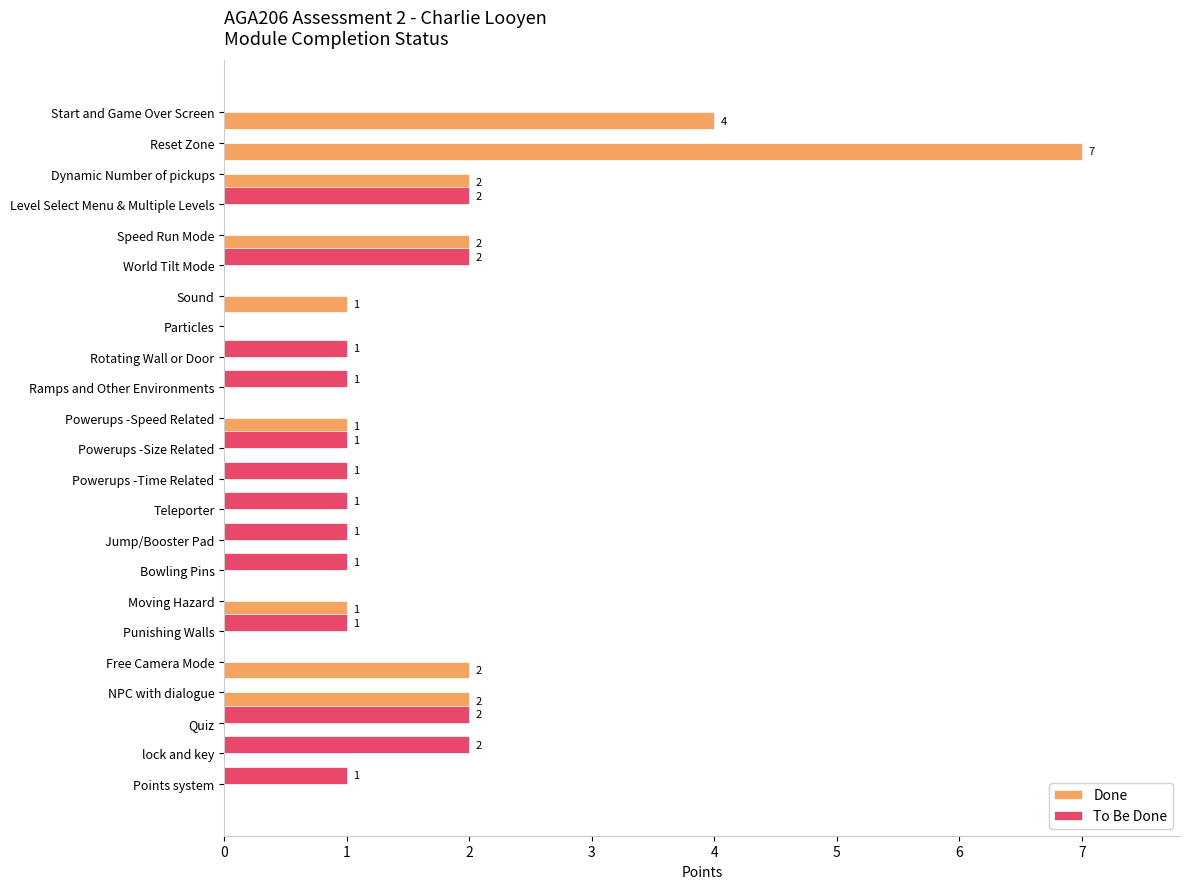

What is the sum of all To Be Done values?

17